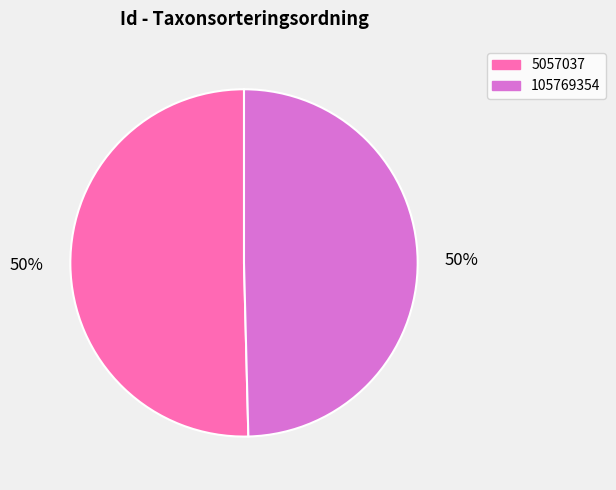

Which has a higher value, 5057037 or 105769354?

5057037